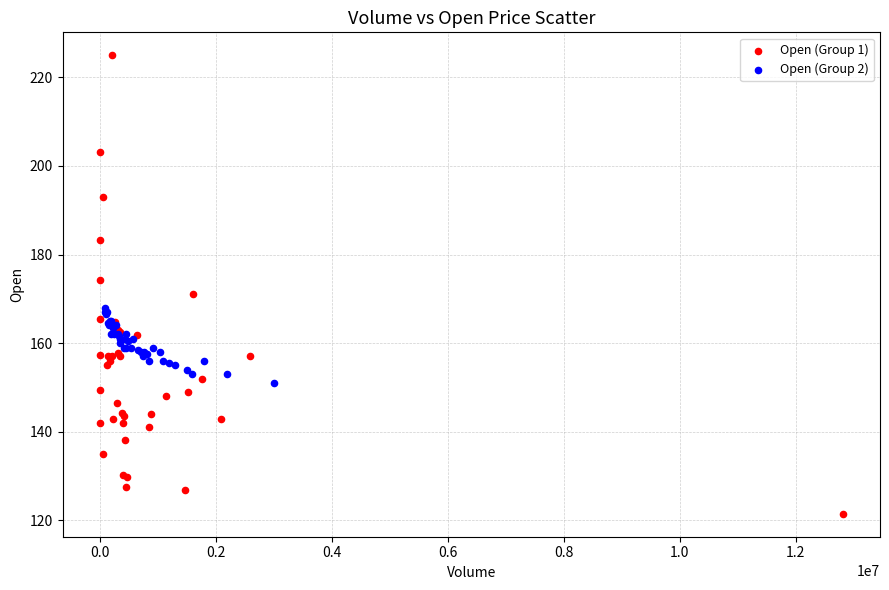

Which series has the widest spread of Y values?

Open (Group 1)